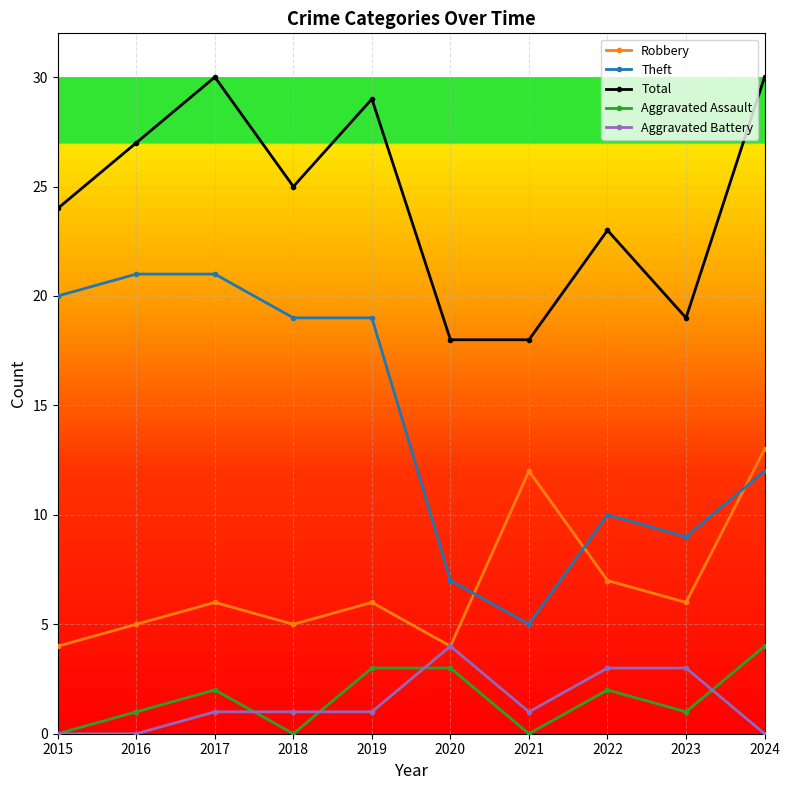

Is the value of Aggravated Assault at 2018 greater than the value of Aggravated Battery at 2018?

No